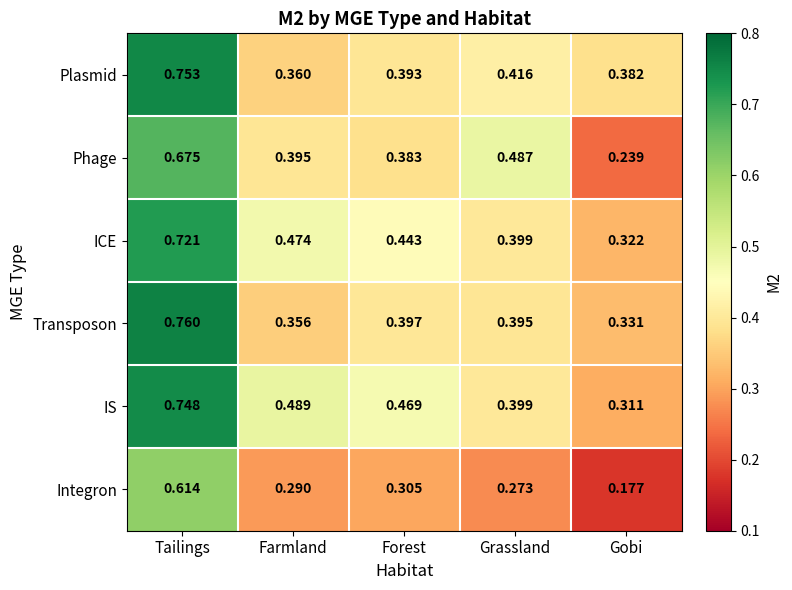

List the series in order of their peak value, lowest first.

Integron, Phage, ICE, IS, Plasmid, Transposon